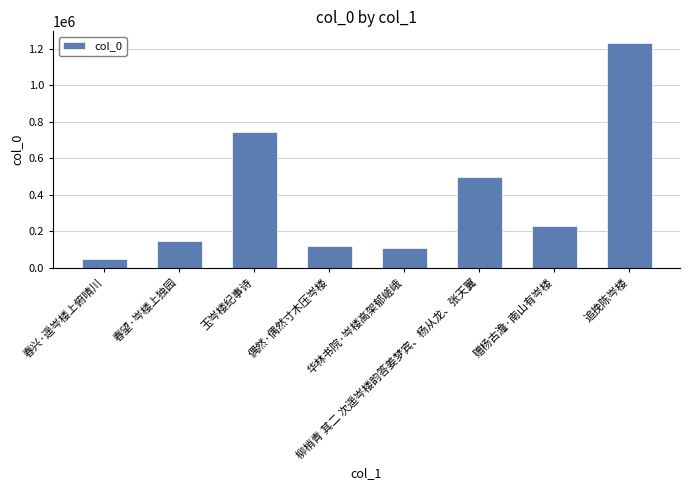

What is the difference between the values at 追挽陈岑楼 and 春兴·遥岑楼上俯晴川?

1182371